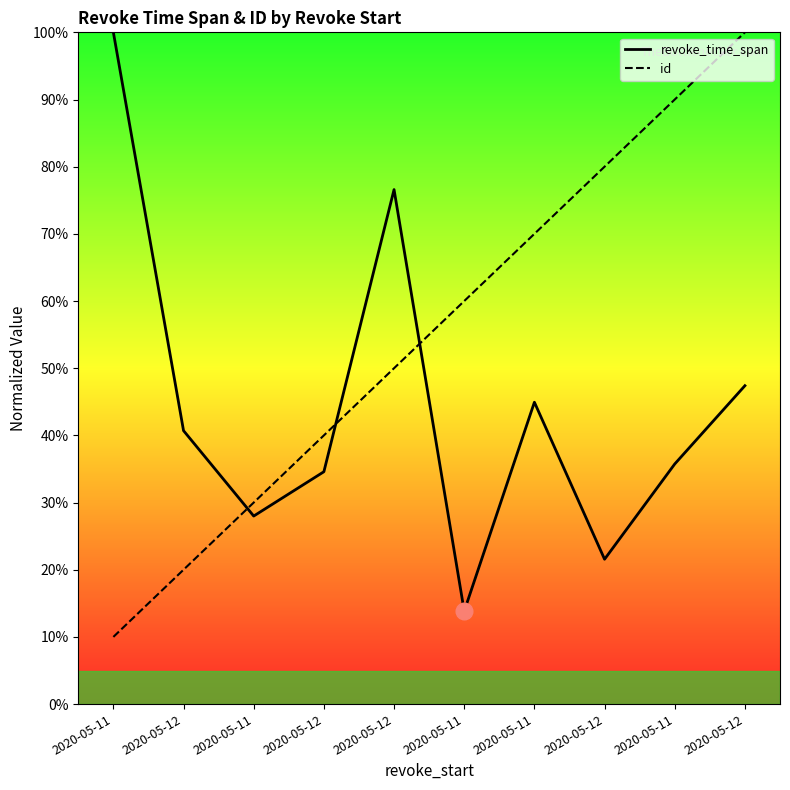

Does the chart have visible grid lines?

No